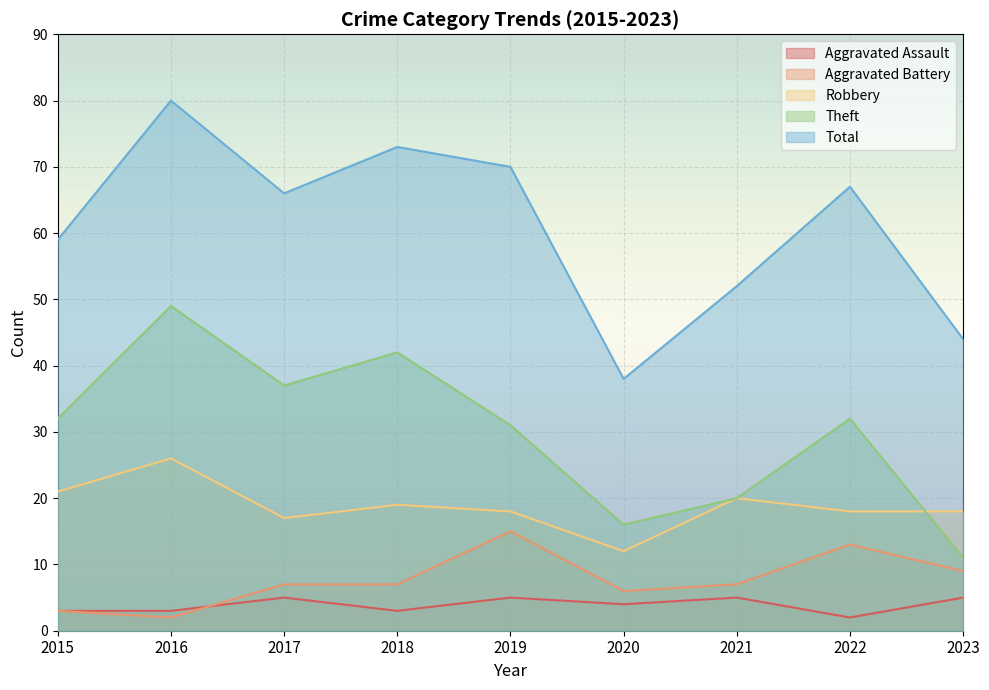

What is the value of the Aggravated Battery point at the 7th from the left?

7